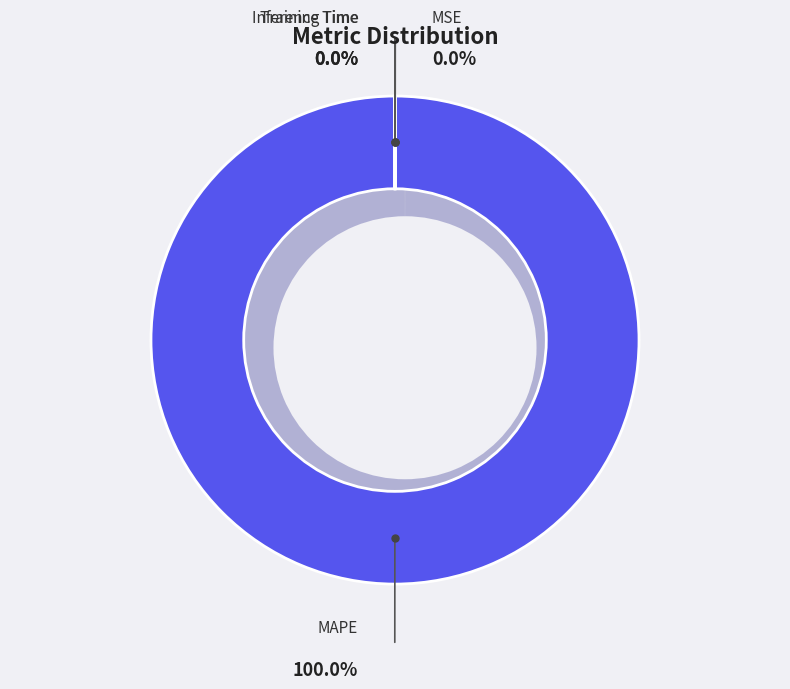

Does MAPE represent more than half of the total?

Yes